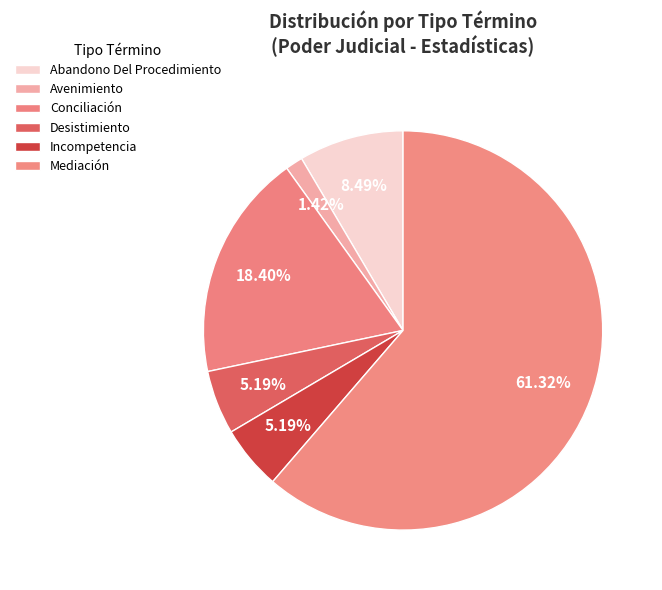

How many segments does this pie chart have?

6